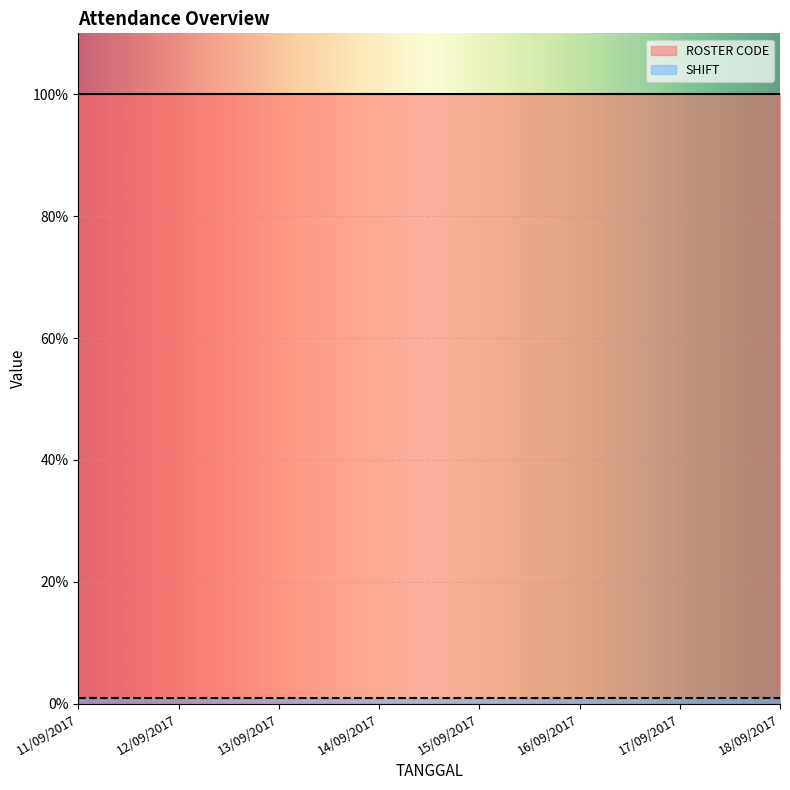

Is it true that SHIFT equals 1 at 18/09/2017?

True